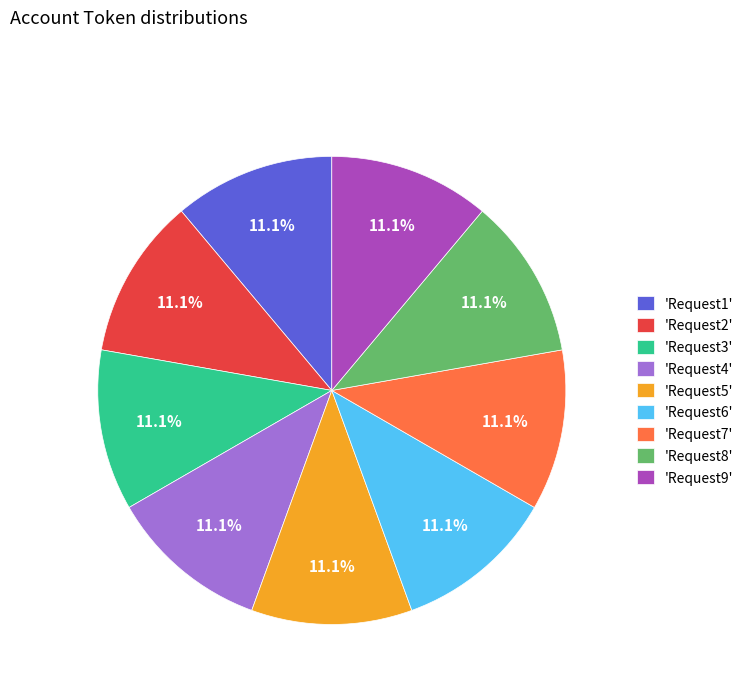

What portion of the pie excludes 'Request5'?

88.9%